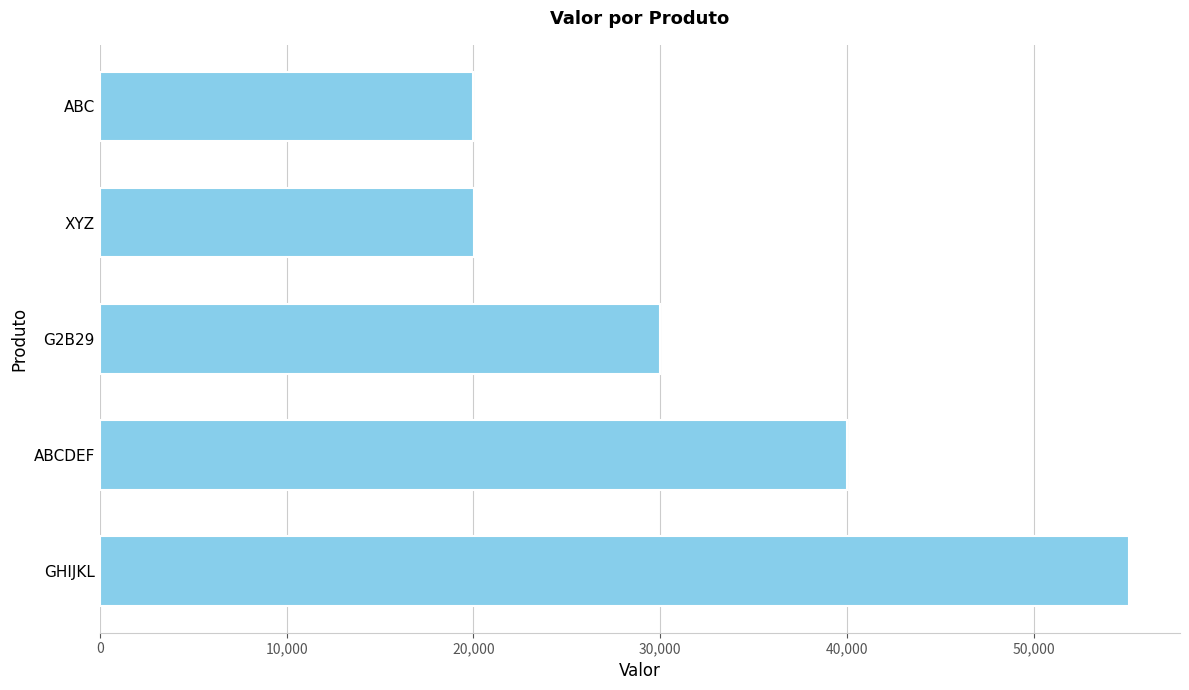

What is the smallest value displayed?

20000